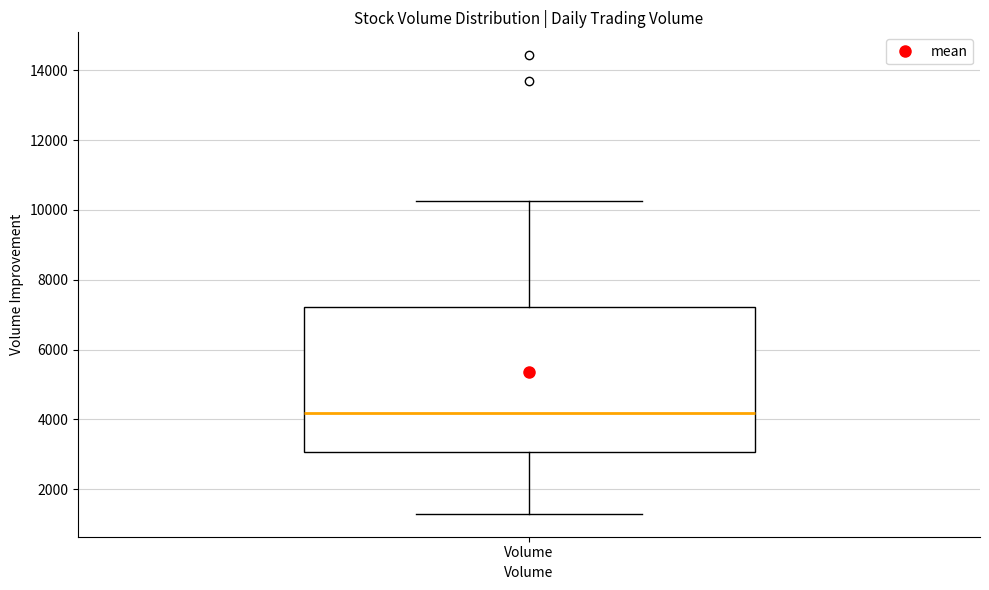

Transcribe this box plot: give where the median line is, the range the box spans, and where the two whiskers end, as read against the y-axis. The values are not printed on the chart, so give them approximately, as read against the axis.

median 4200, box 3000 to 7200, whiskers 1200 to 10200